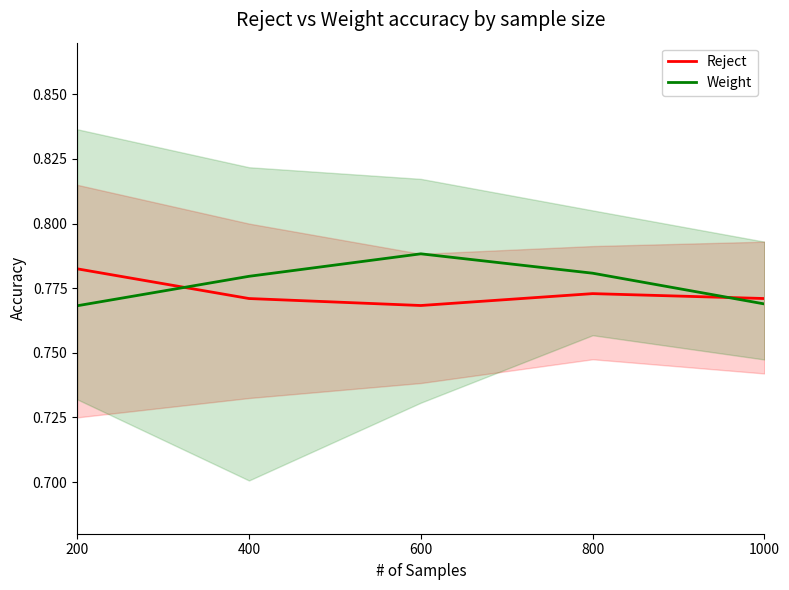

At which label does Weight reach its peak?

600